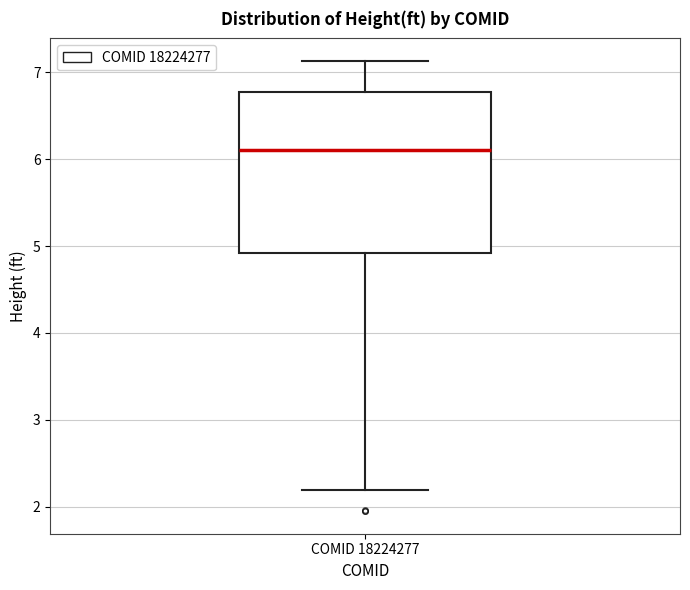

Transcribe this box plot: give where the median line is, the range the box spans, and where the two whiskers end, as read against the y-axis. The values are not printed on the chart, so give them approximately, as read against the axis.

median 6.1, box 4.9 to 6.8, whiskers 2.2 to 7.1